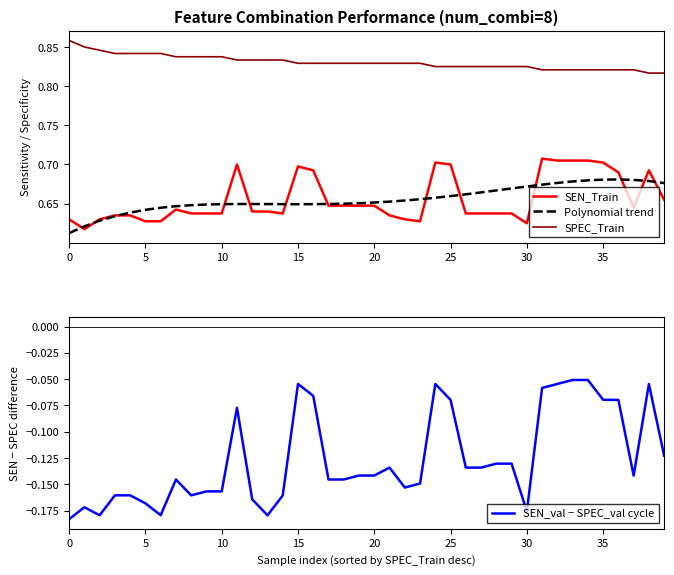

Is it true that SPEC_Train equals 1.1 at 10?

False